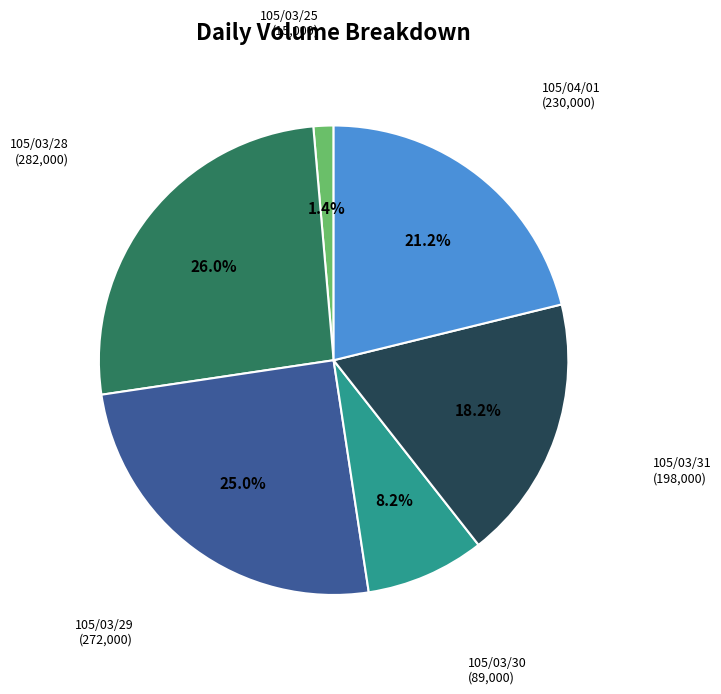

Is there a majority slice in this chart?

No